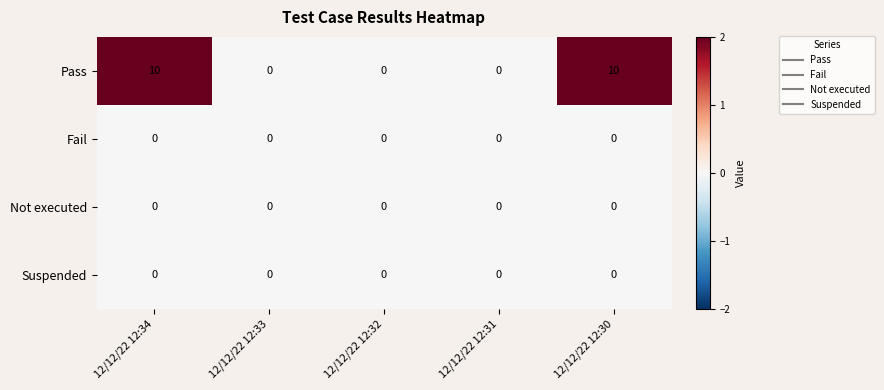

The Pass series shows 10 at 12/12/22 12:30. True or false?

True